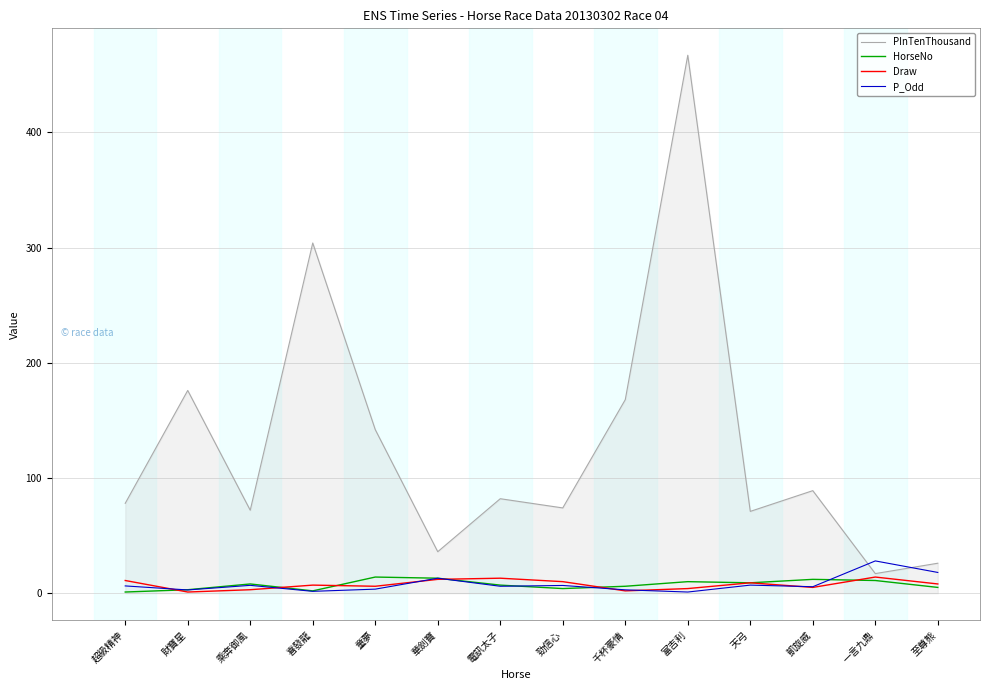

At which category does the chart reach its peak across all series?

富吉利